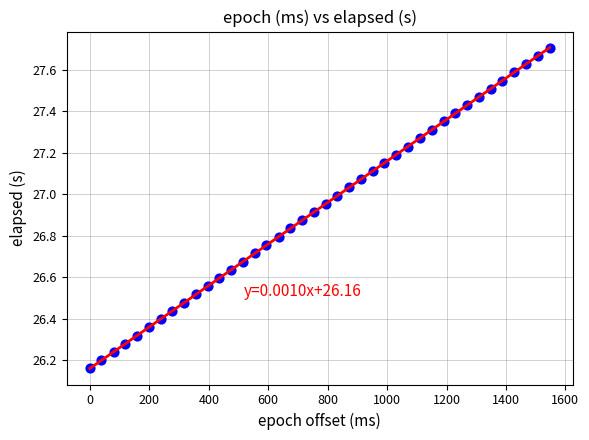

What is the range of Y values (max minus min)?

1.5